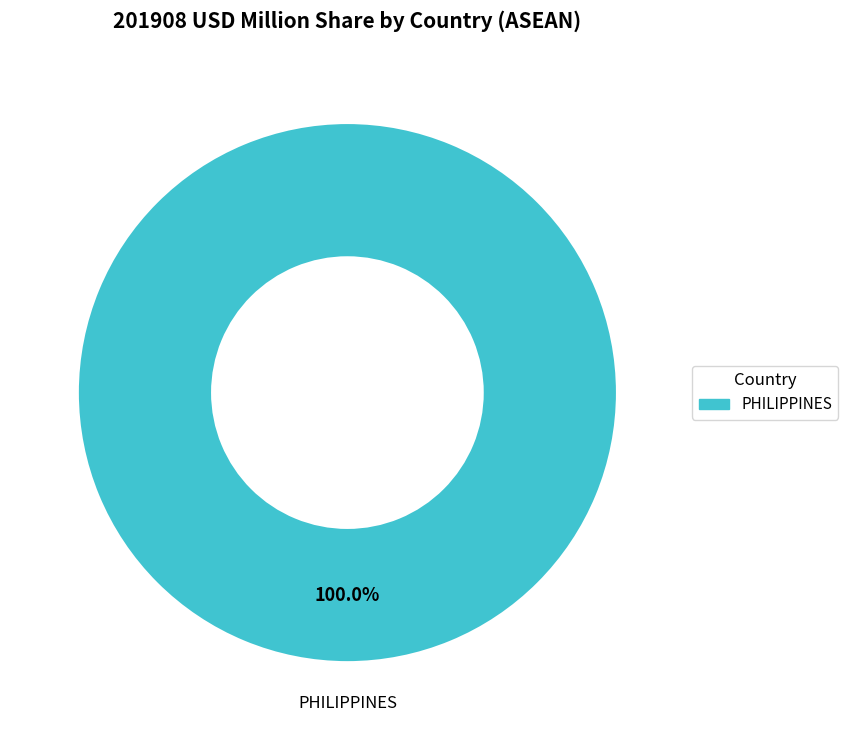

Rank the categories by value from highest to lowest.

PHILIPPINES